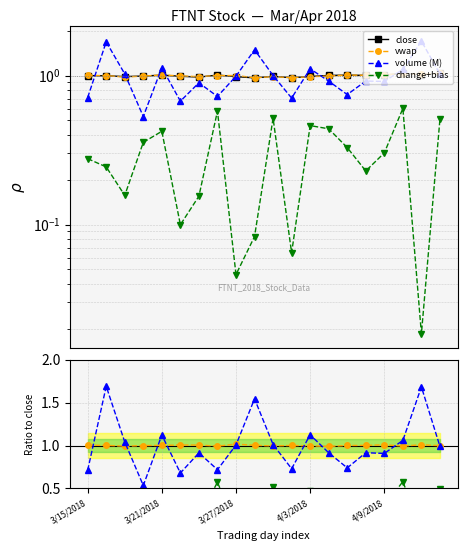

Which category has the highest value in the FTNT volume (M) series?

4/11/2018